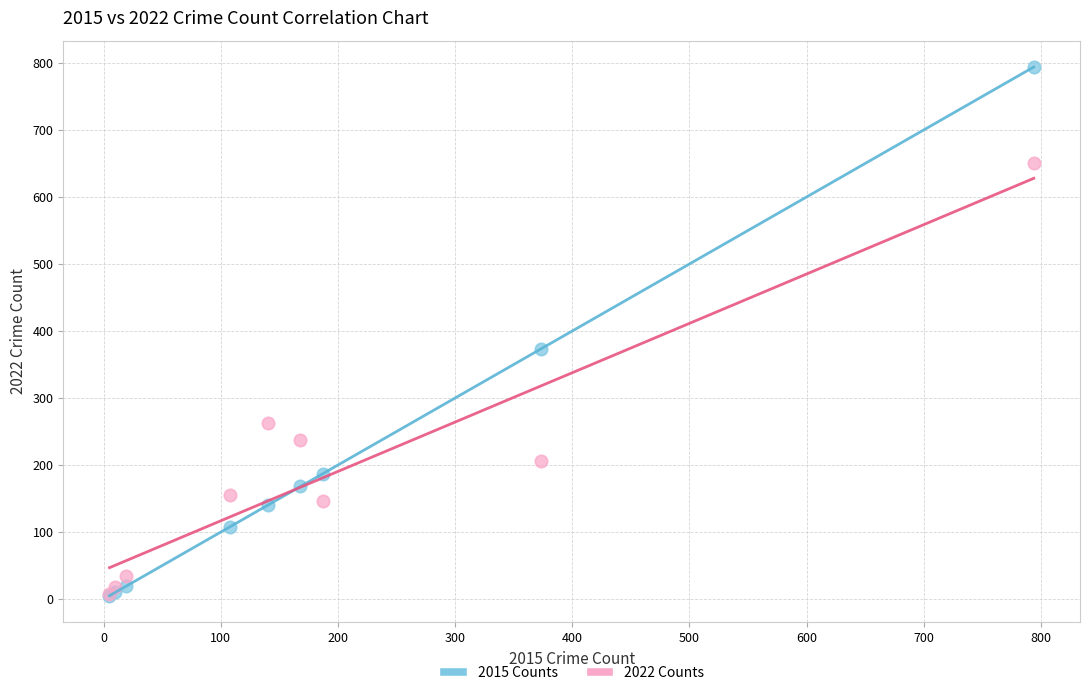

In the 2022 Counts series, what Y value is closest to 328?

262